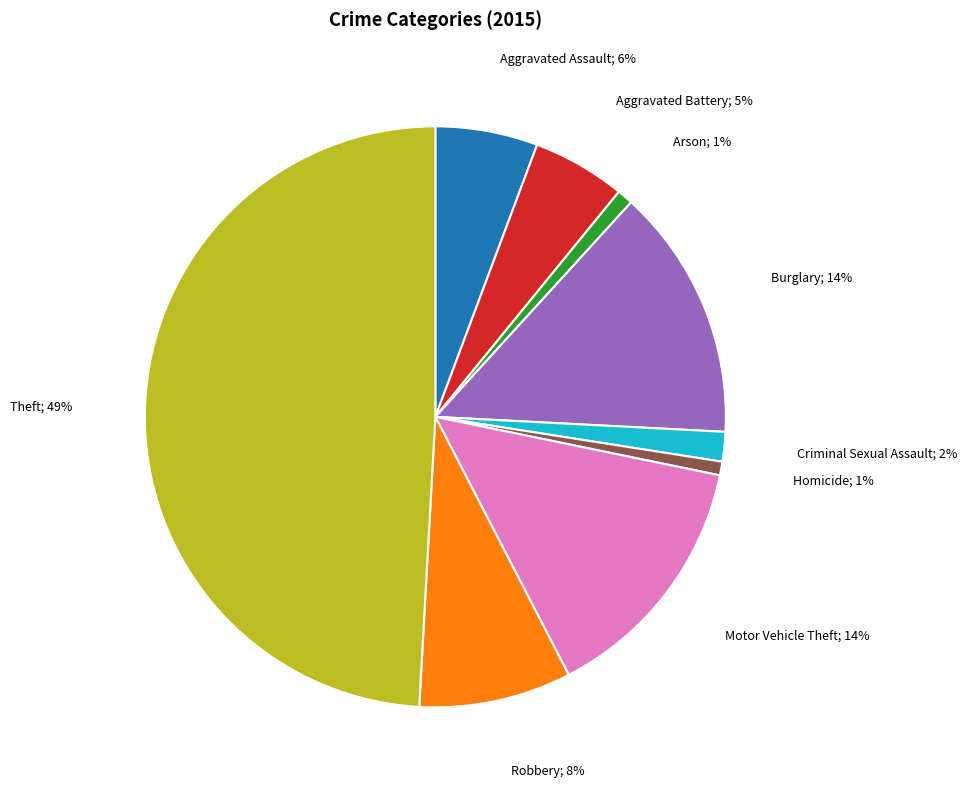

To the nearest percent, what is the difference between the largest and smallest slice percentages?

48%